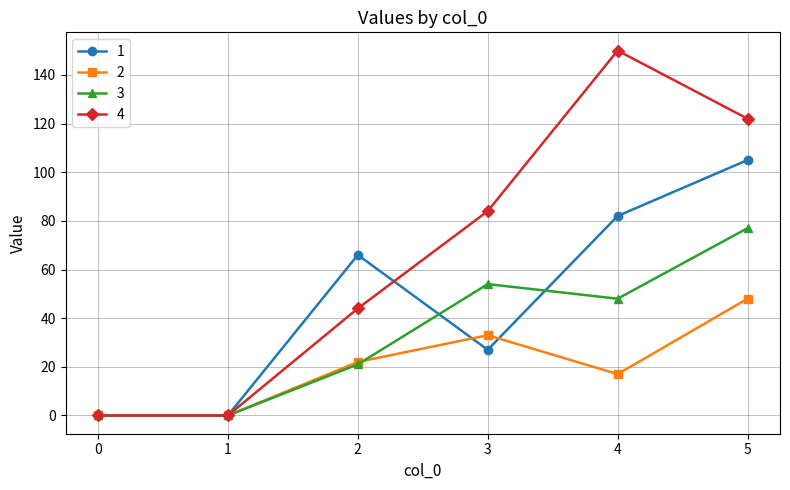

How many lines are shown in the chart?

4